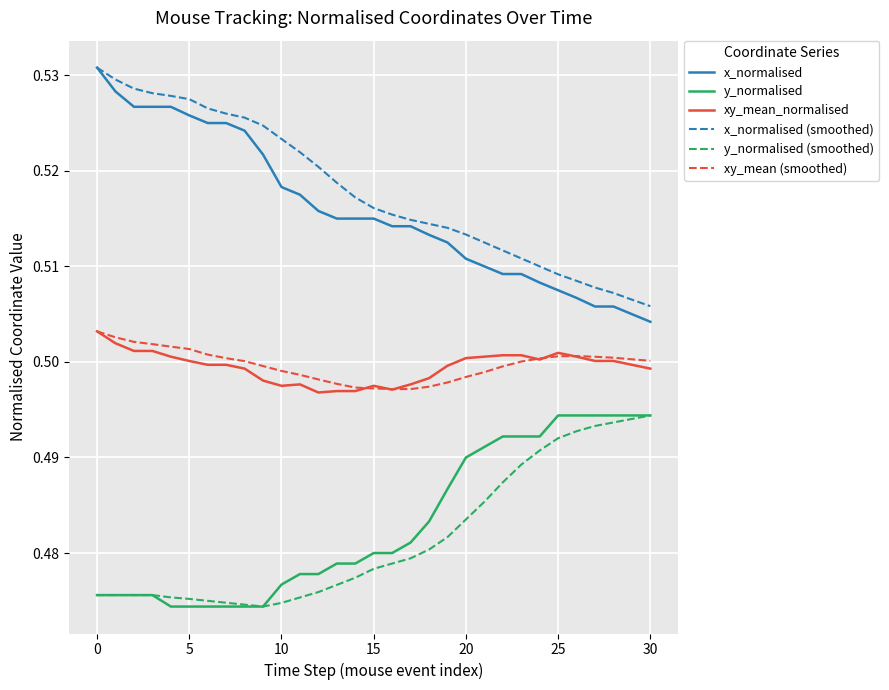

How many categories are shown in the chart?

31